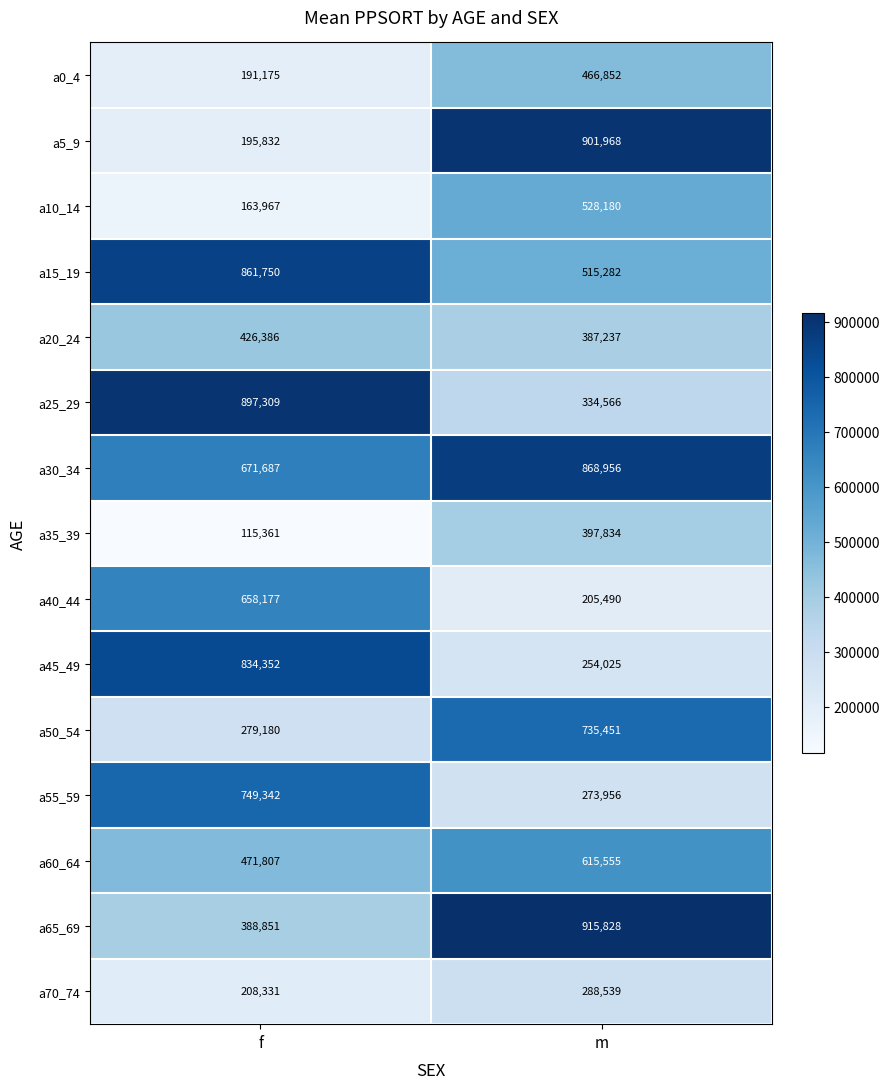

Is it true that a45_49 equals 460481 at f?

False